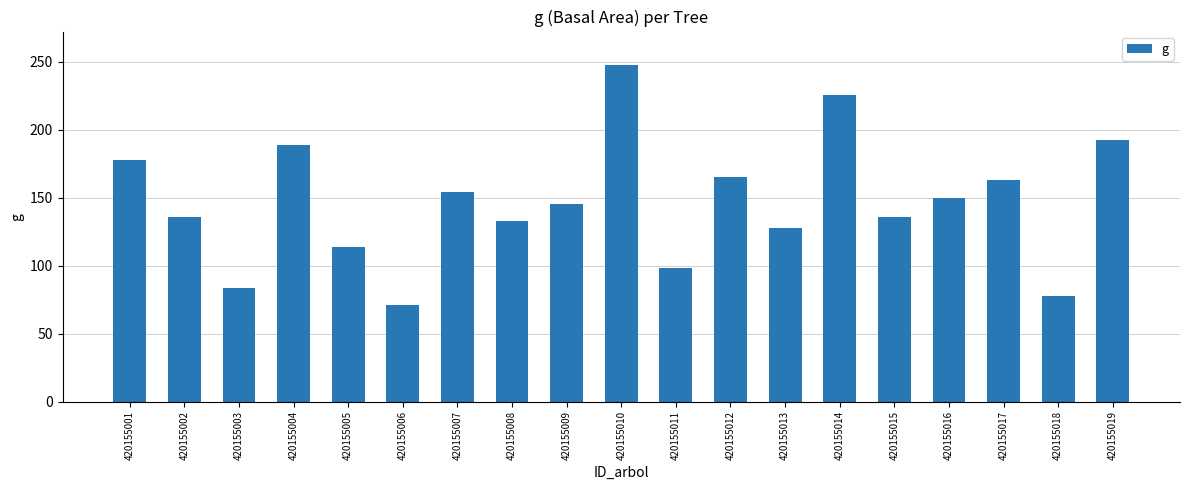

The chart shows a value of 98.5 at 420155011. True or false?

True